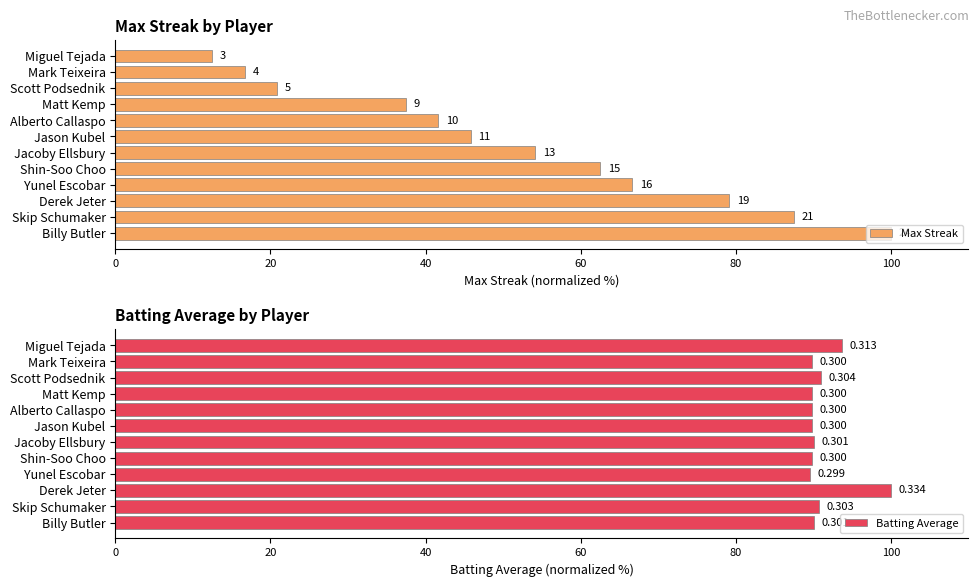

Count the number of data series in this chart.

2